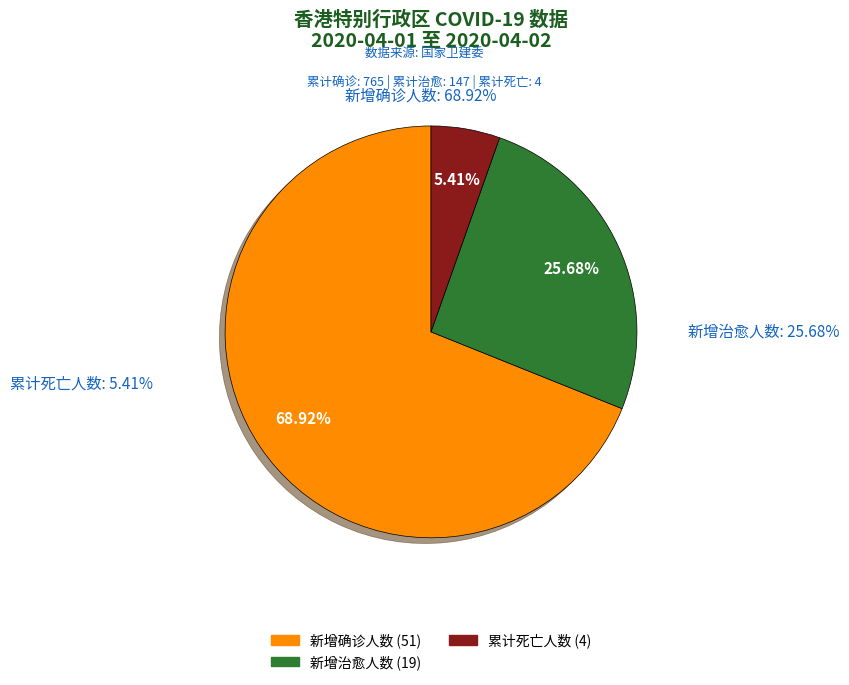

Does 新增确诊人数 account for over 50% of the chart?

No